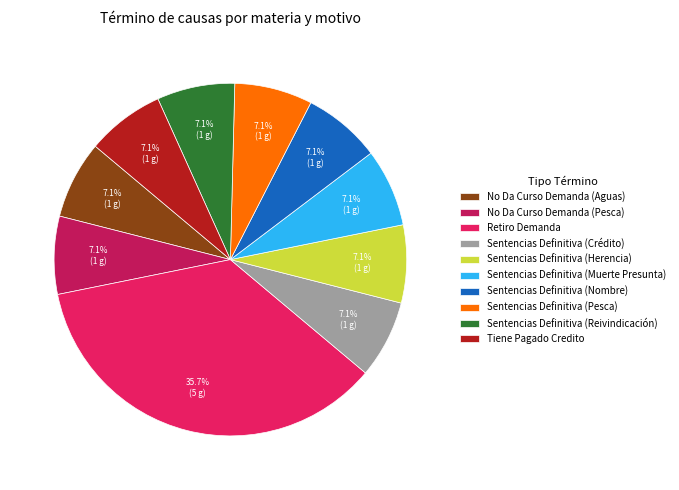

Which slice is the largest?

Retiro Demanda